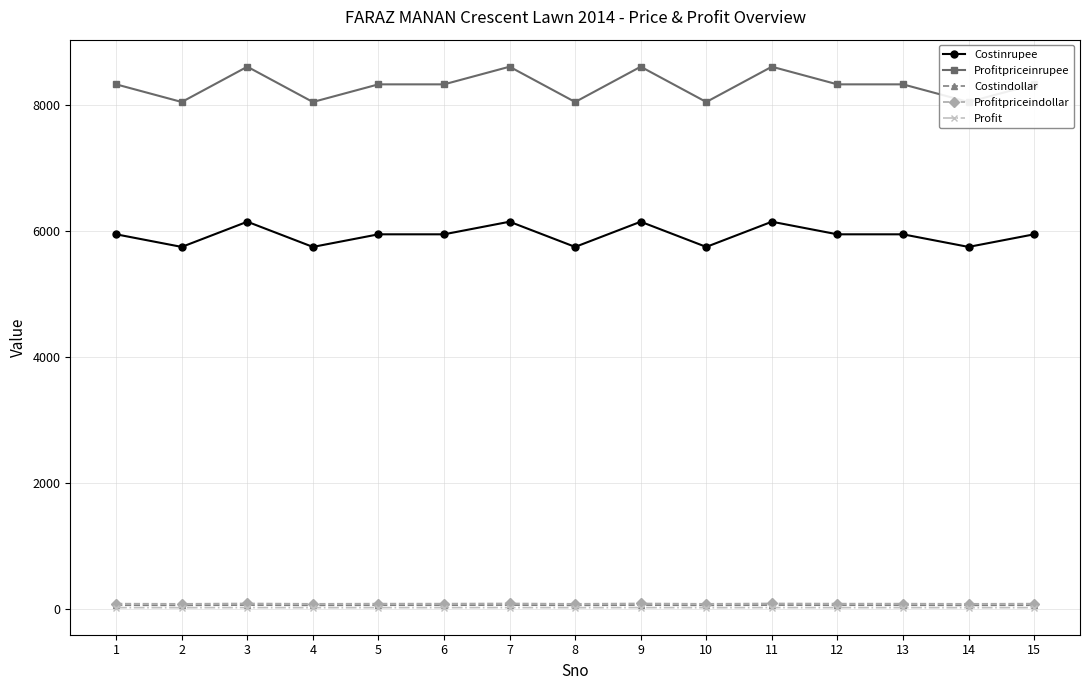

True or false: Profit and Costinrupee intersect in this chart.

False